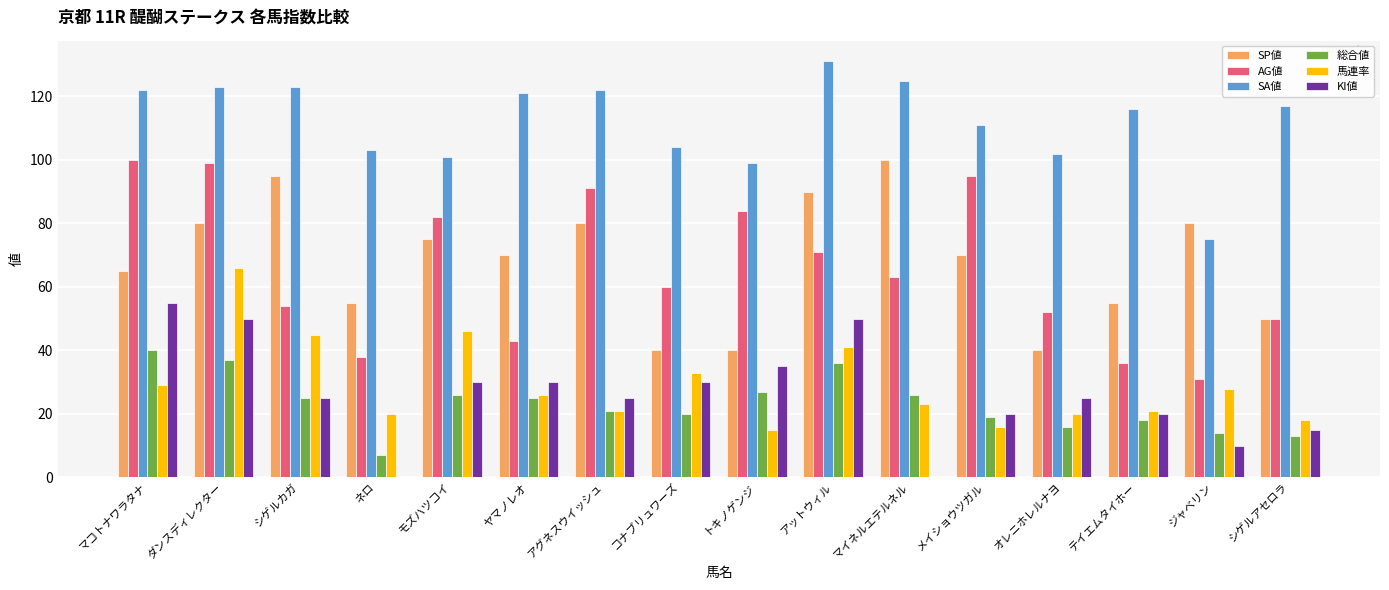

Is it true that 総合値 equals 15 at モズハツコイ?

False